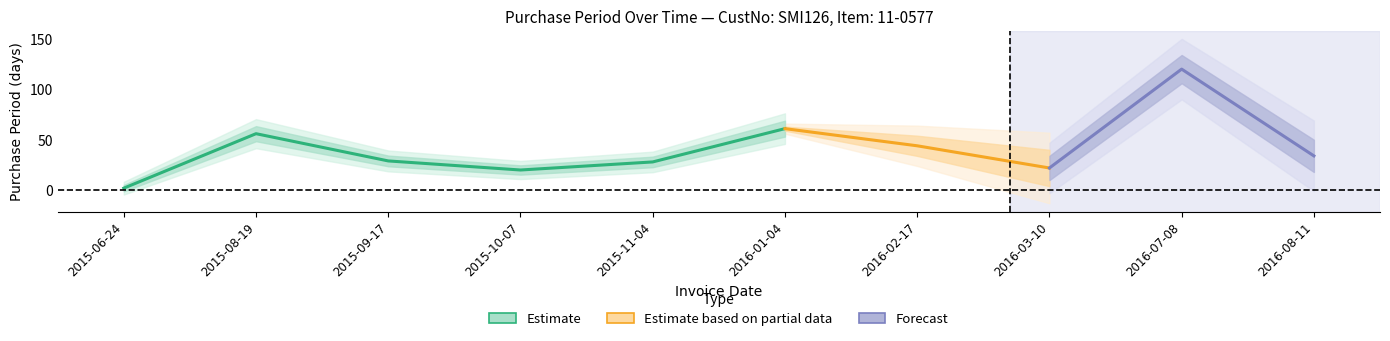

What is the label of the 3rd point from the right?

2016-03-10